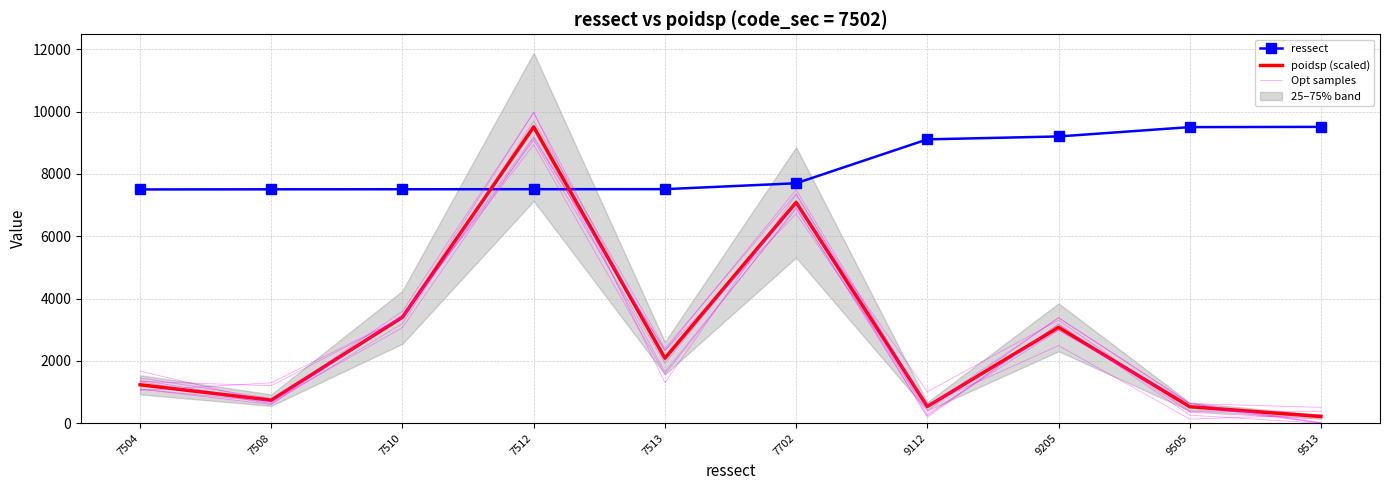

Read the poidsp (scaled) value at 7510.

3402.2